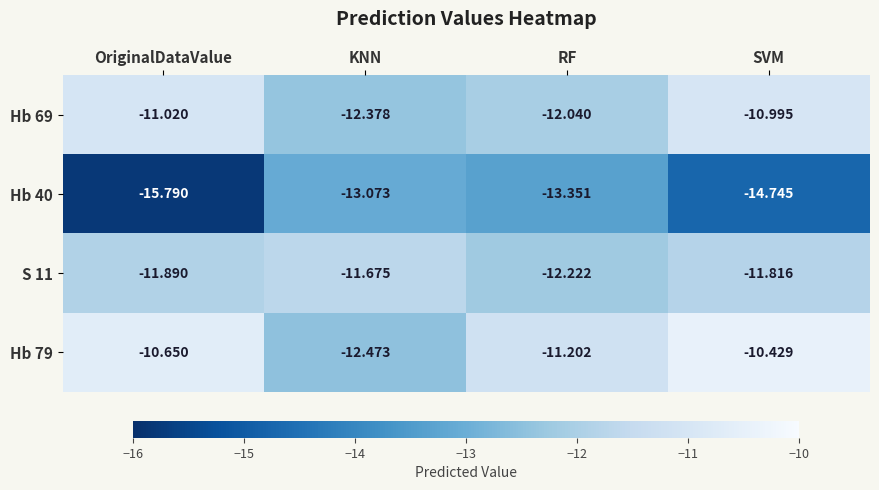

List the labels in order of S 11 value, largest first.

KNN, SVM, OriginalDataValue, RF